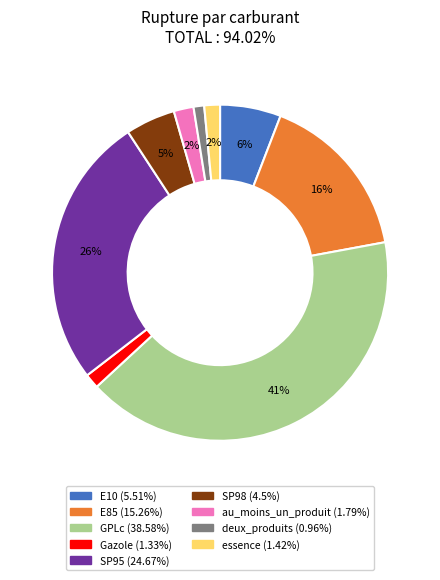

To the nearest percent, what is the difference between the largest and smallest slice percentages?

40%